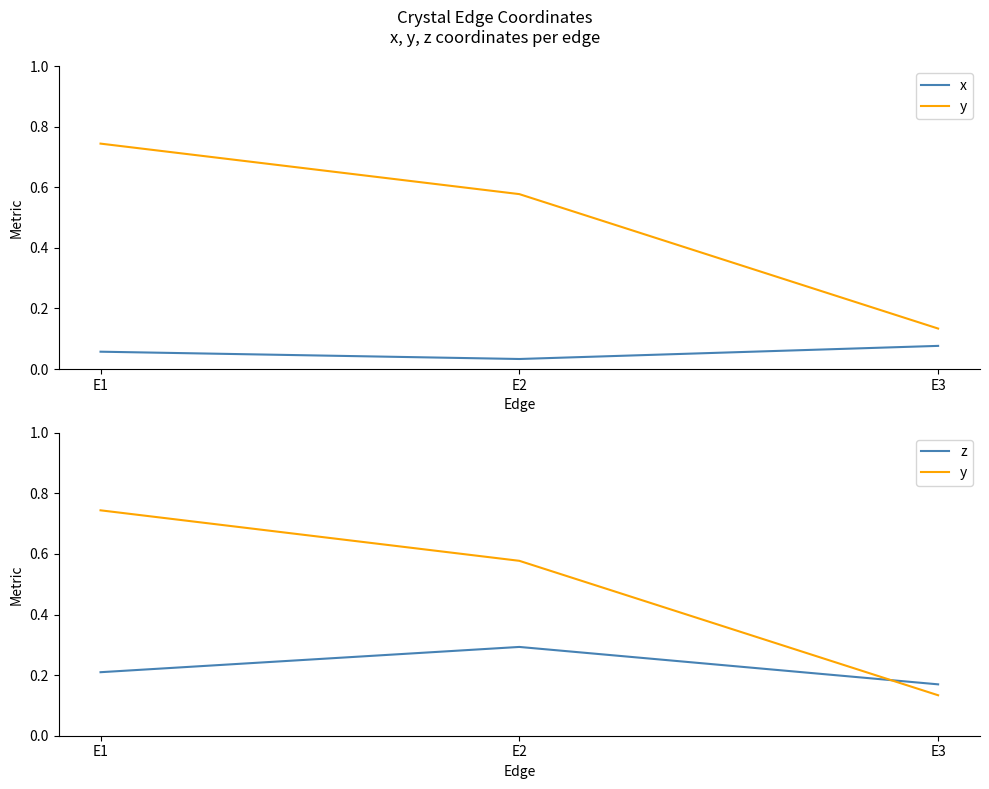

Which category has the highest value in the x series?

E3